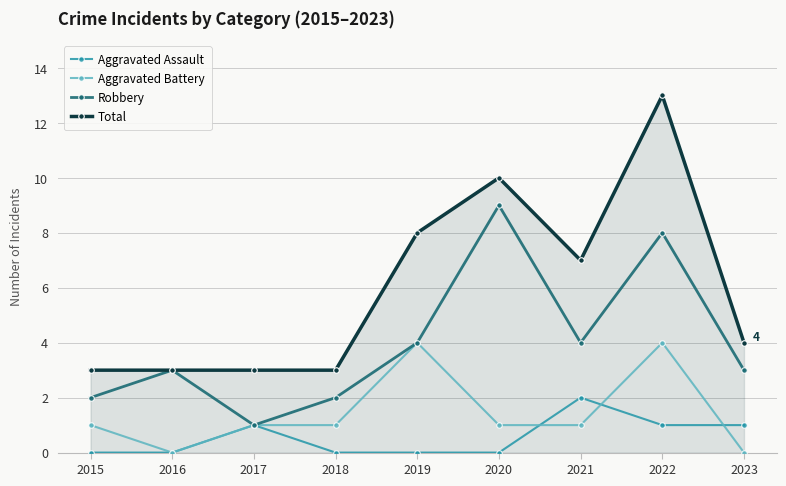

What is the total value across all series at 2023?

8